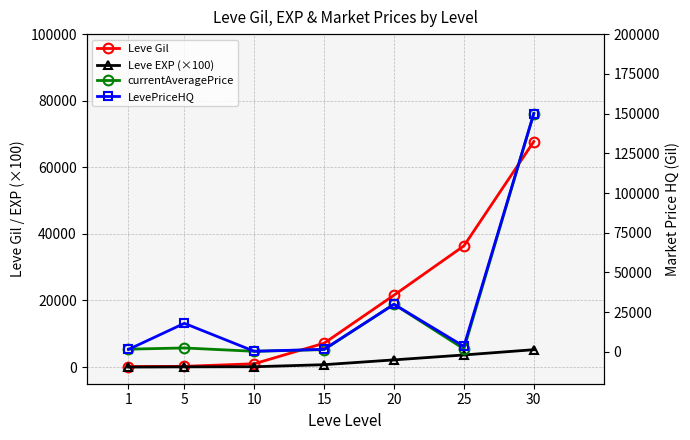

True or false: Leve EXP (×100) and Leve Gil cross at least once.

False